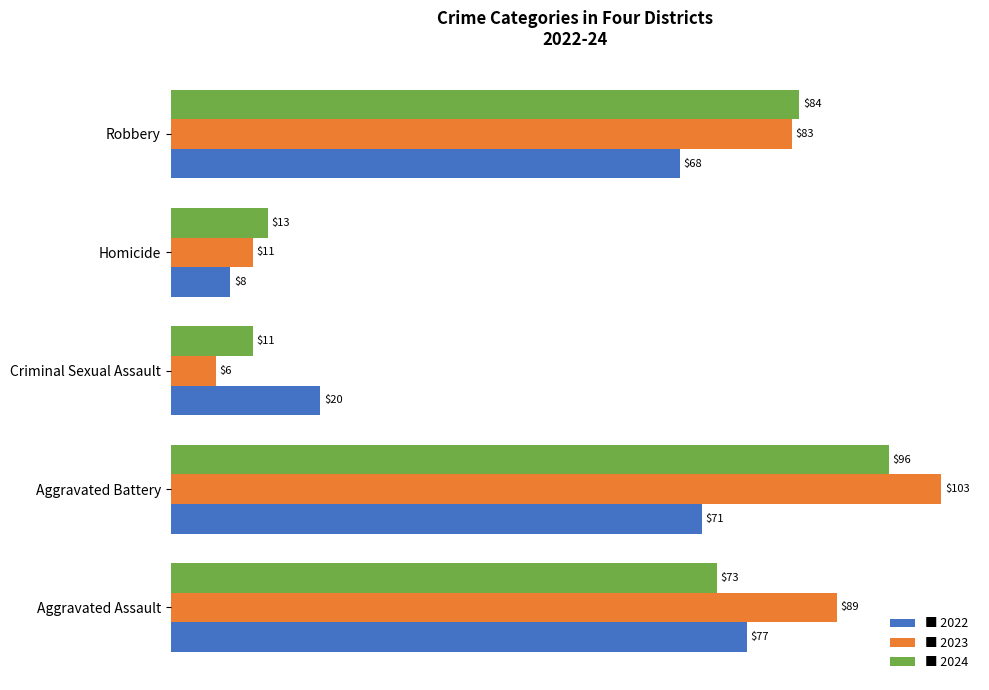

What is the greatest value displayed?

103